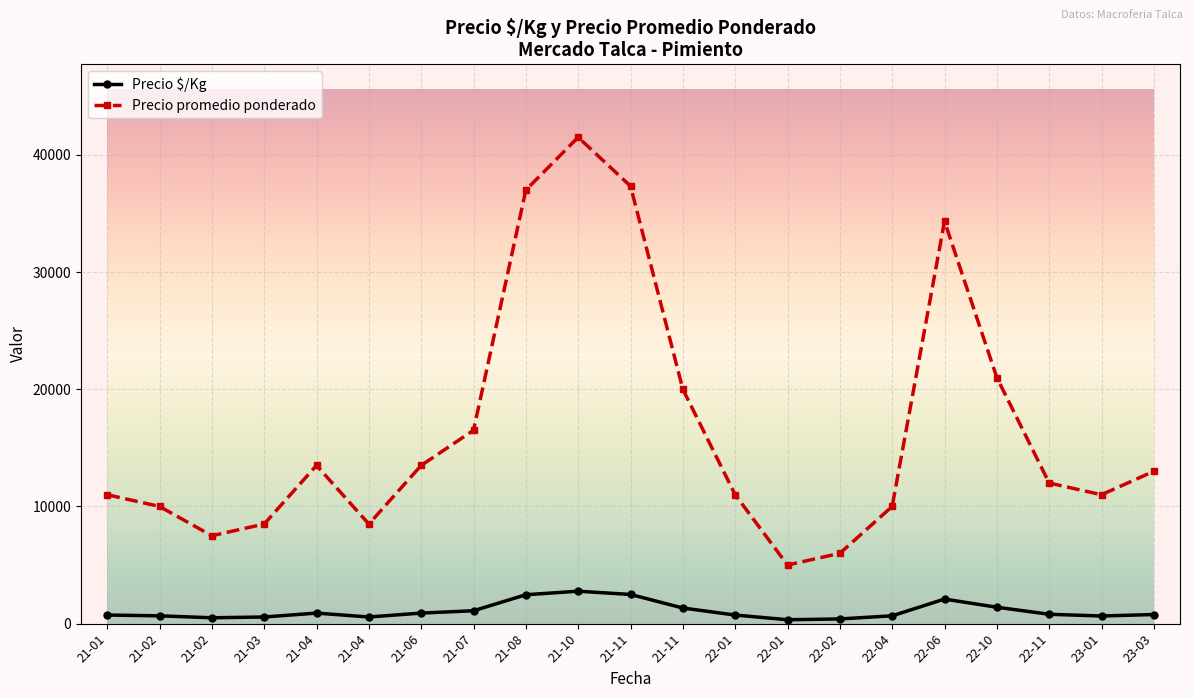

Is it true that Precio promedio ponderado equals 4172 at 23-01?

False